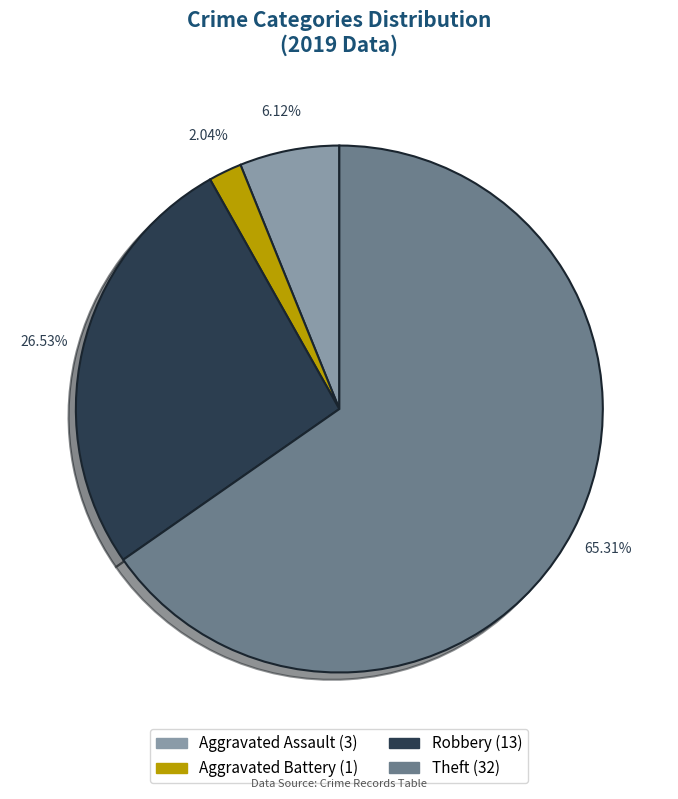

To the nearest percent, what is the combined percentage of Aggravated Battery and Aggravated Assault?

8%